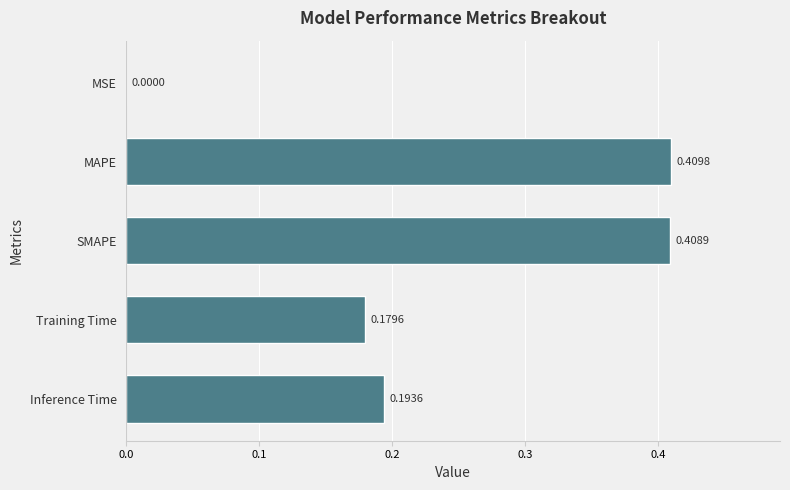

What is the change in value from Inference Time to MAPE?

+0.2